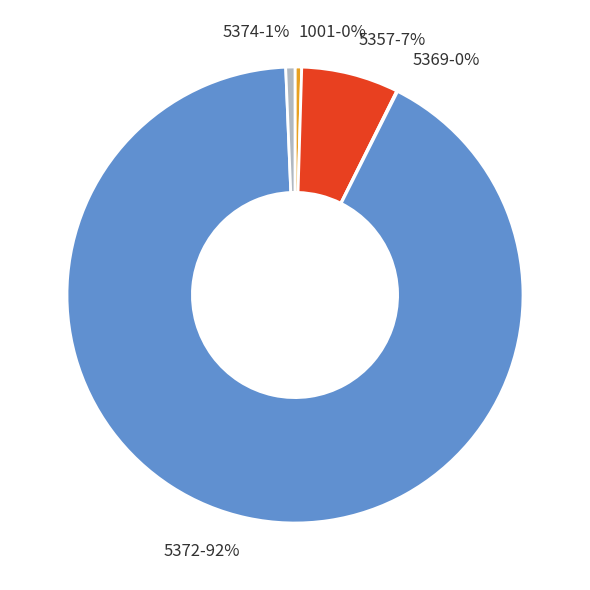

Which slice is the largest?

5372